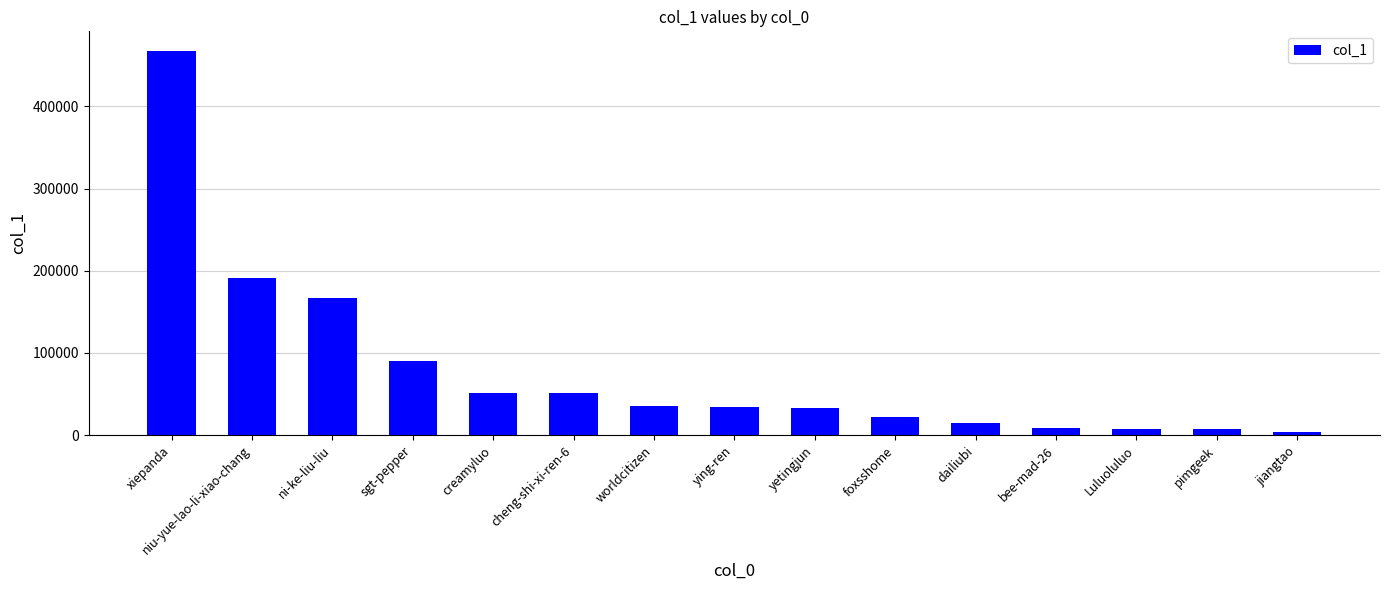

What is the difference between the second highest and second lowest values?

183871